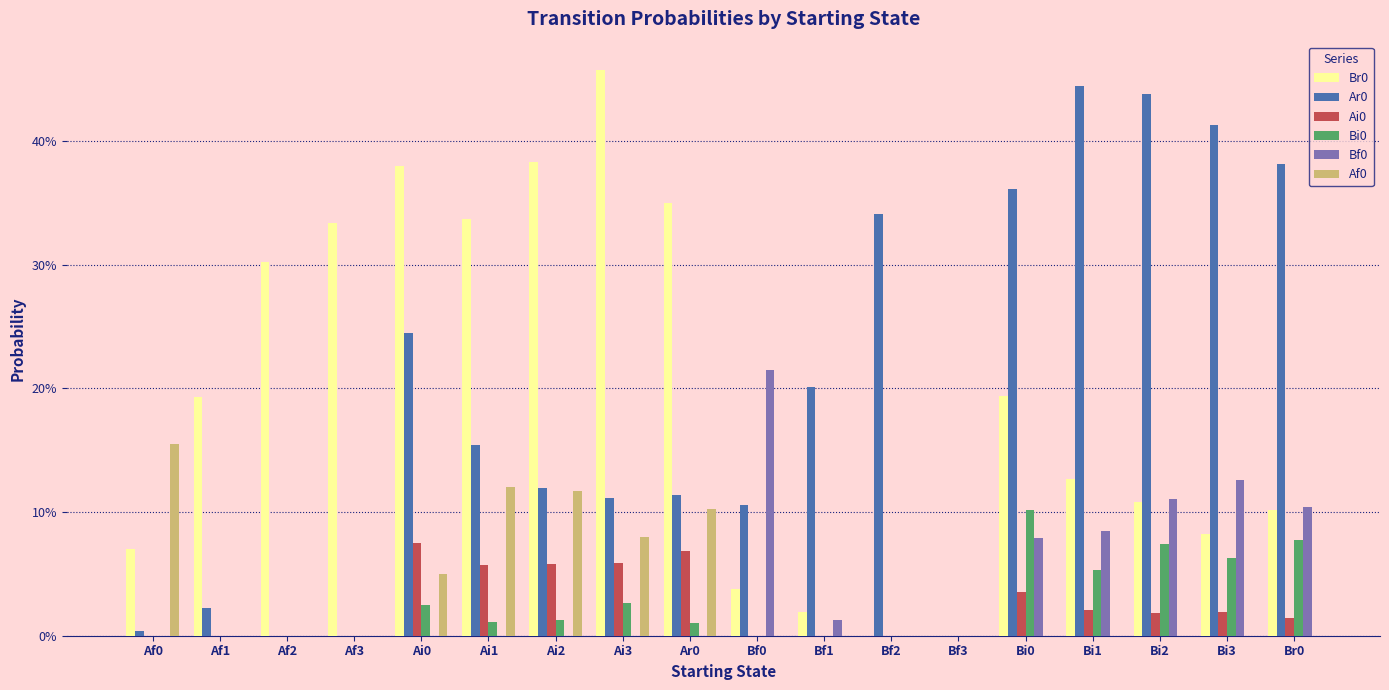

Are the bars horizontal?

No